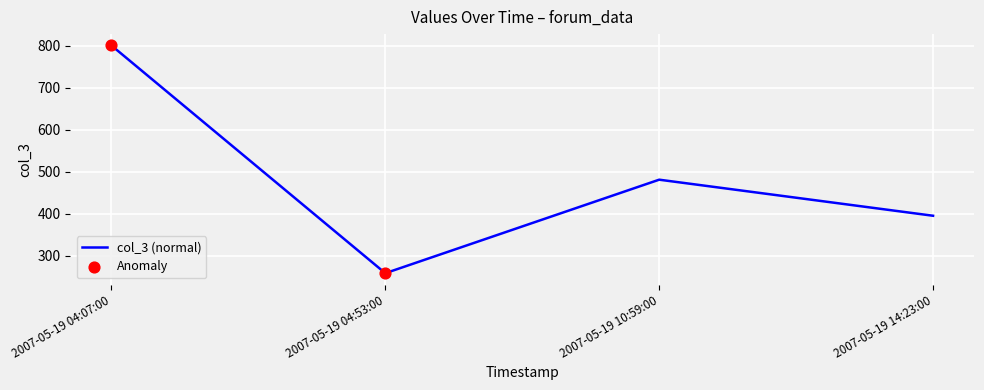

List the labels in order of value, smallest first.

2007-05-19 04:53:00, 2007-05-19 14:23:00, 2007-05-19 10:59:00, 2007-05-19 04:07:00